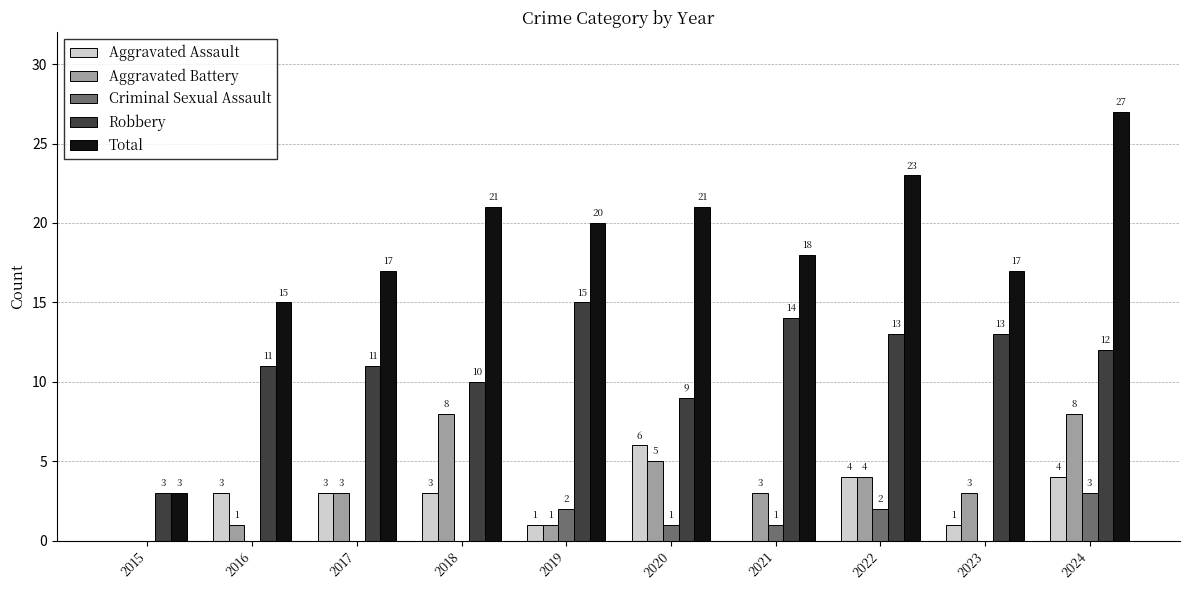

Are the bars horizontal?

No